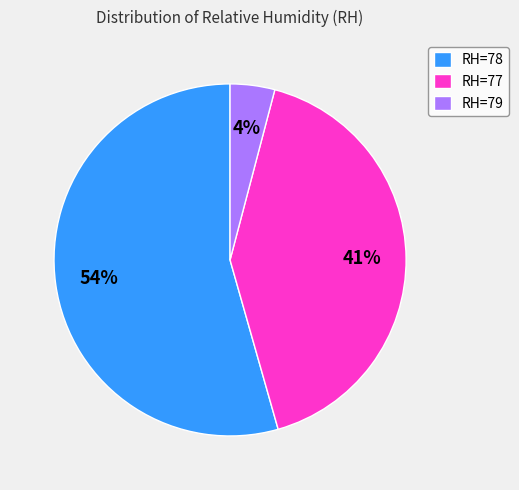

Is it true that RH=77 is 41% of the pie?

True